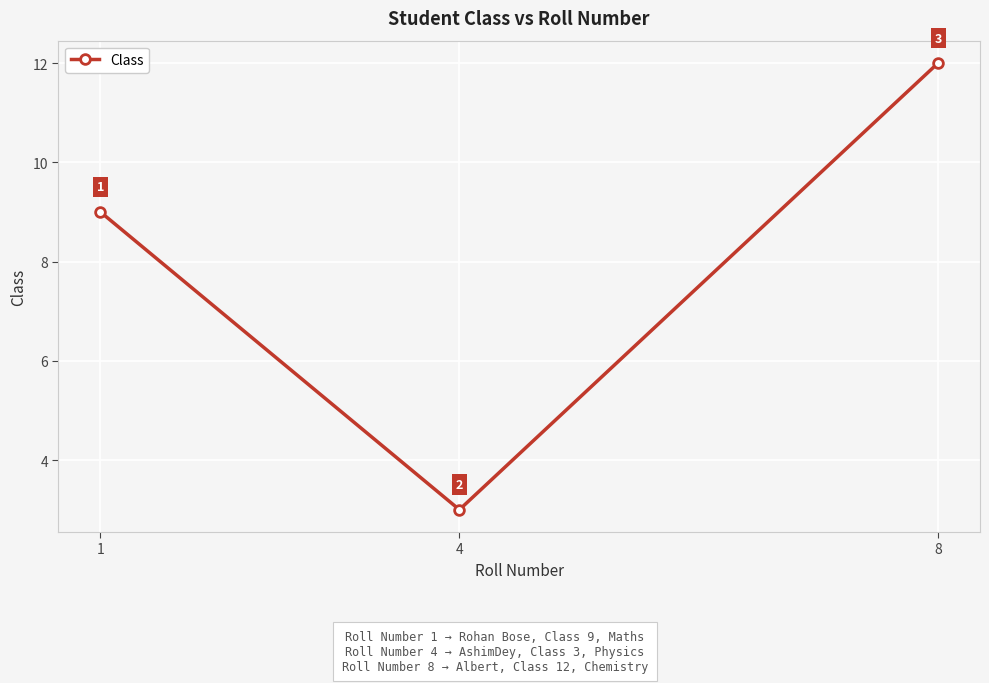

What is the value of the 2nd point from the left?

3